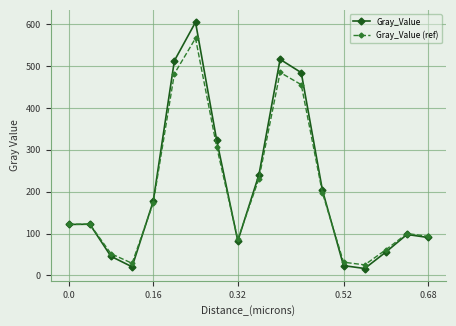

What is the smallest value displayed?

16.4